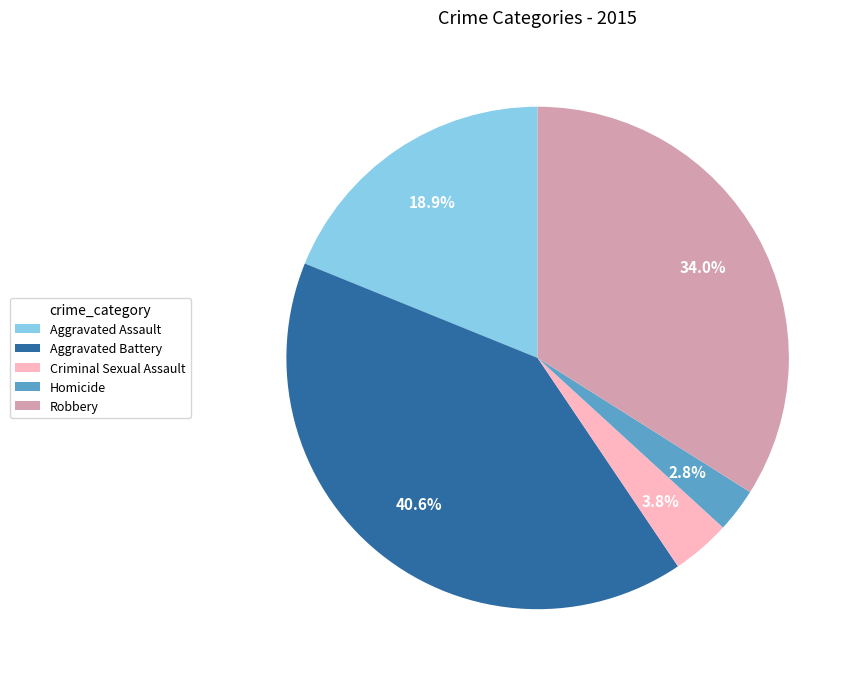

Combined, do Aggravated Battery and Homicide account for over 50%?

No